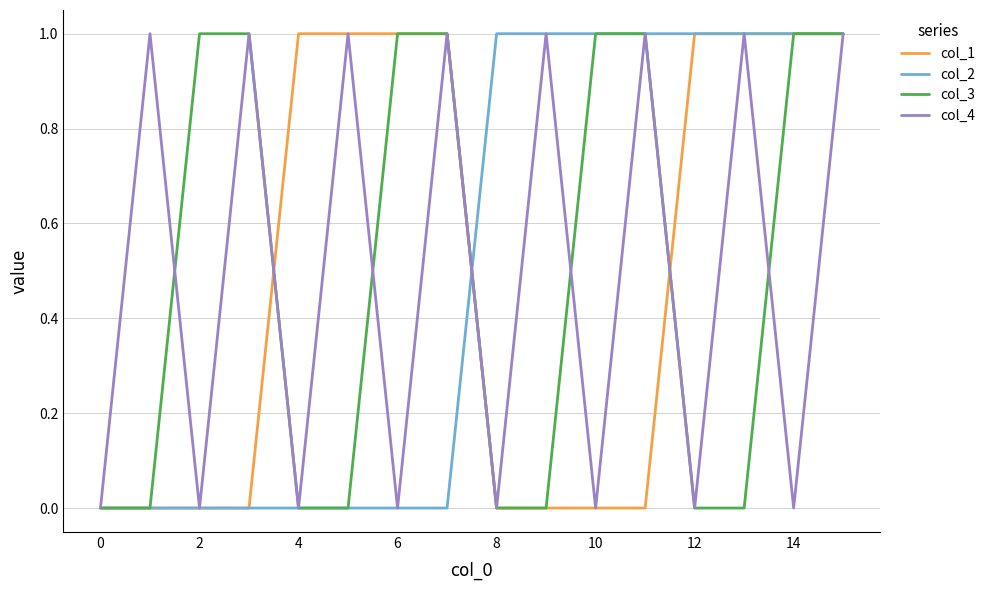

How many lines are shown in the chart?

4